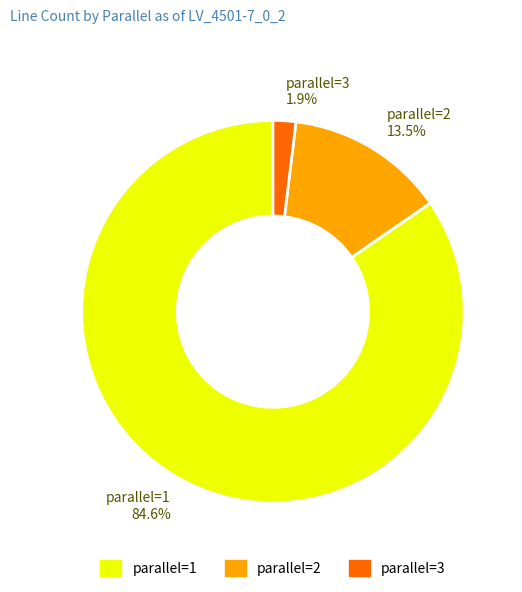

How many segments does this pie chart have?

3